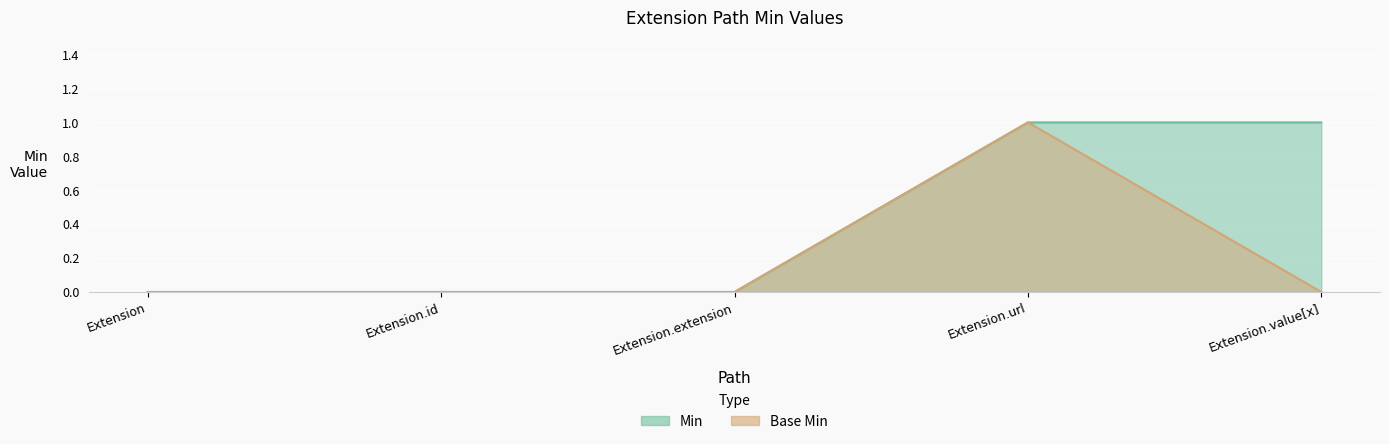

True or false: Base Min and Min intersect in this chart.

False